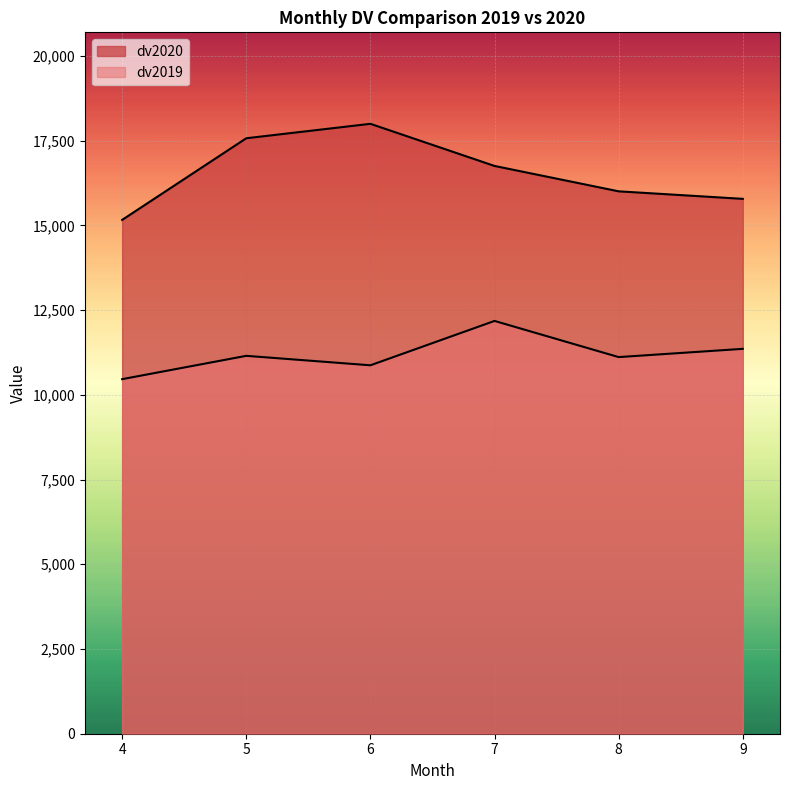

Is the value of dv2019 at 8 greater than the value of dv2020 at 4?

No